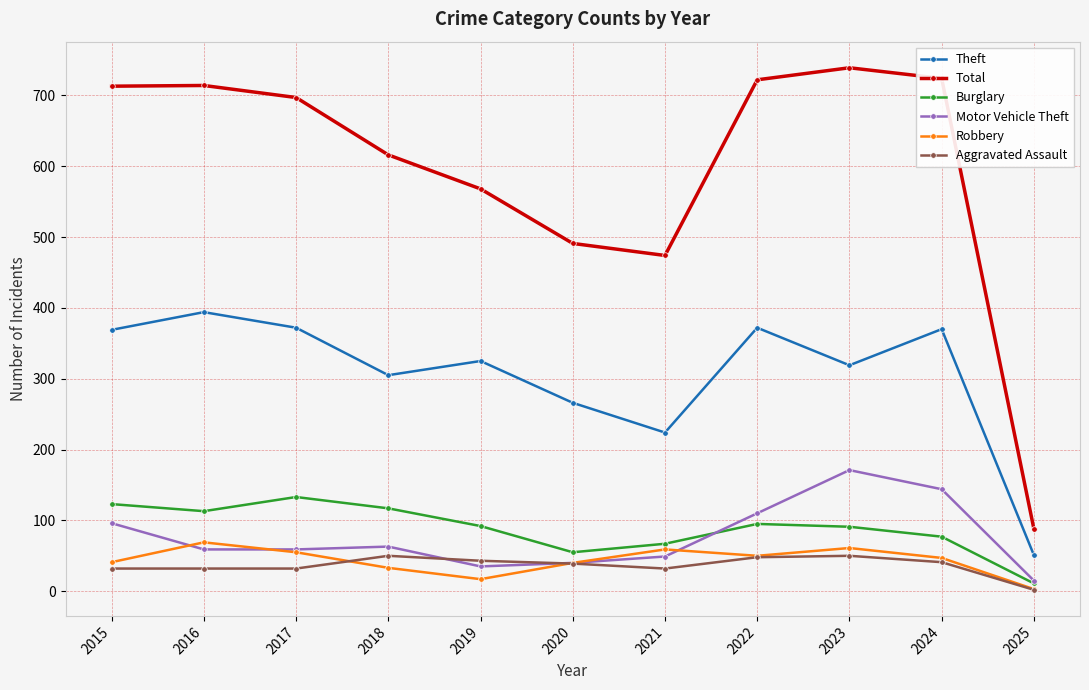

Where does the Motor Vehicle Theft series first go above 59?

2015